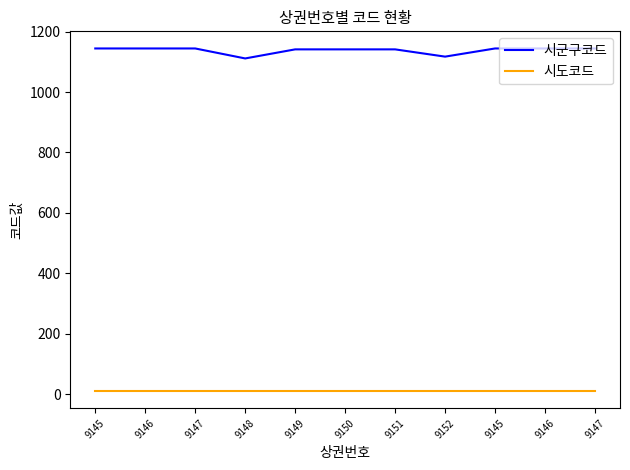

At 9145, list the series in order from largest to smallest.

시군구코드, 시도코드